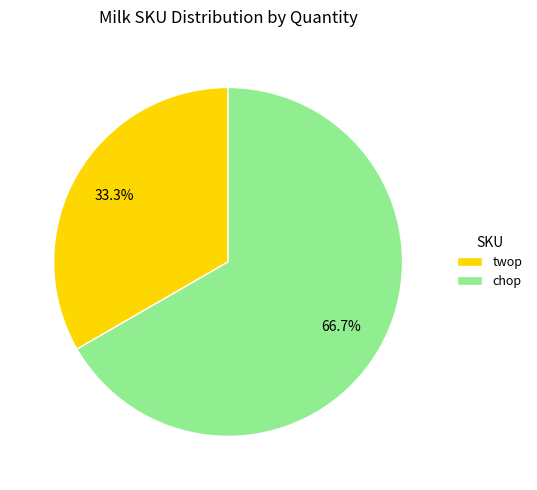

What percentage is NOT represented by chop?

33.3%